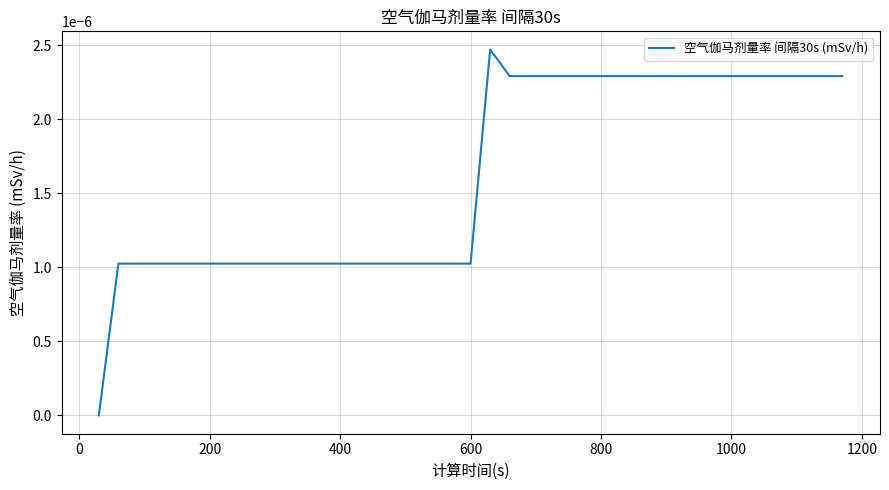

How many lines are shown in the chart?

1